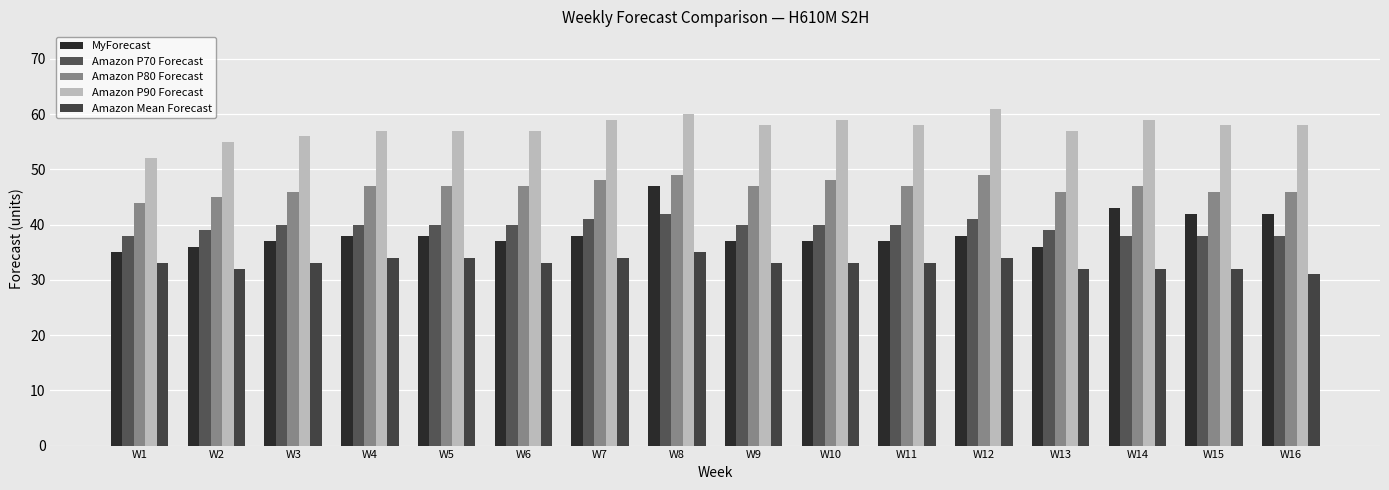

Rank the categories by Amazon P90 Forecast value from highest to lowest.

W12, W8, W7, W10, W14, W9, W11, W15, W16, W4, W5, W6, W13, W3, W2, W1